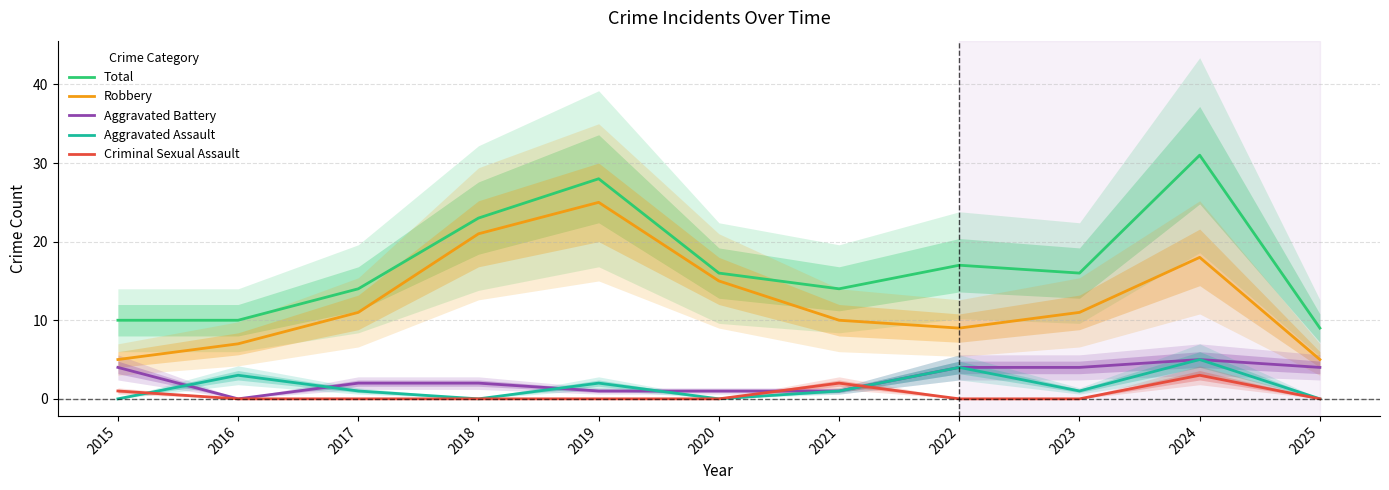

Which label corresponds to the largest value in the chart?

2024